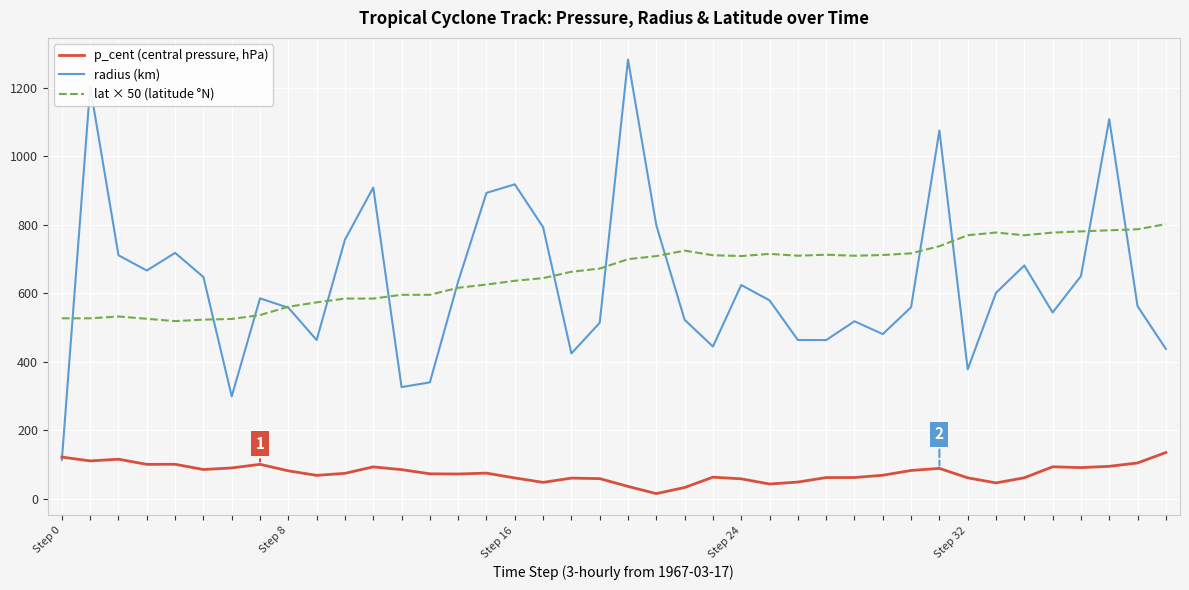

What is the maximum value shown in the chart?

1282.7